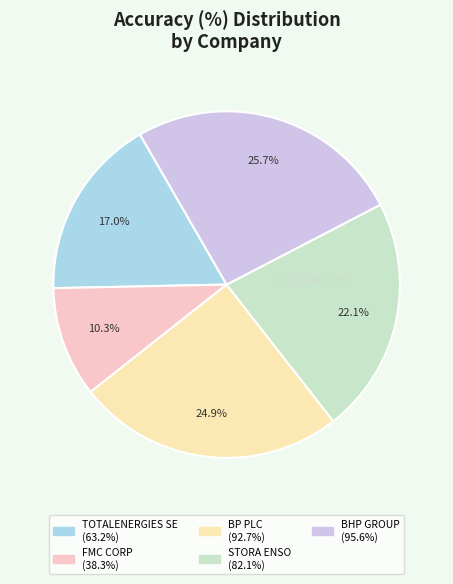

What is the ratio of the value at TOTALENERGIES SE to the value at STORA ENSO?

0.8